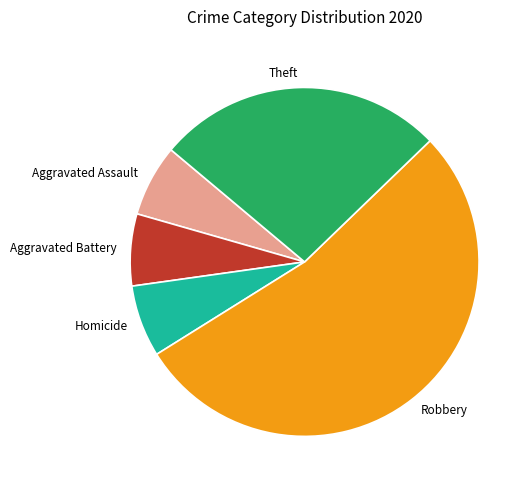

Approximately how many times larger is the value at Theft compared to Robbery?

0.5